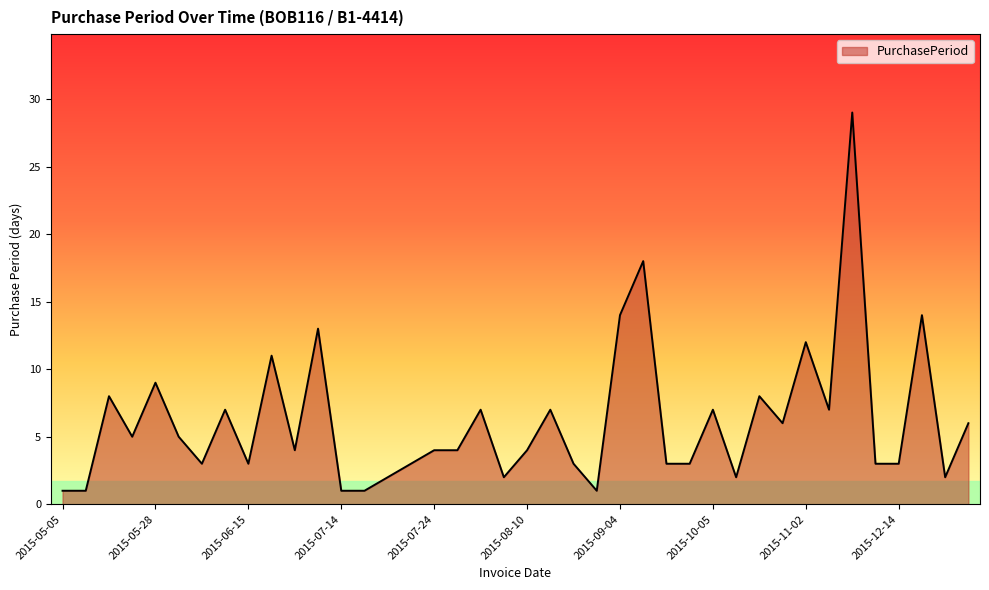

What is the difference between the maximum and minimum values?

28